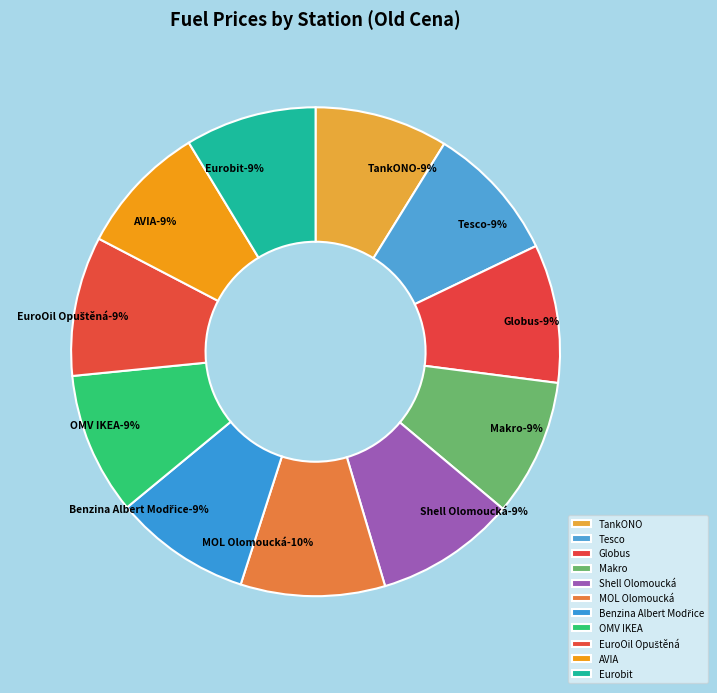

What is the change in value from TankONO to Makro?

+1.0